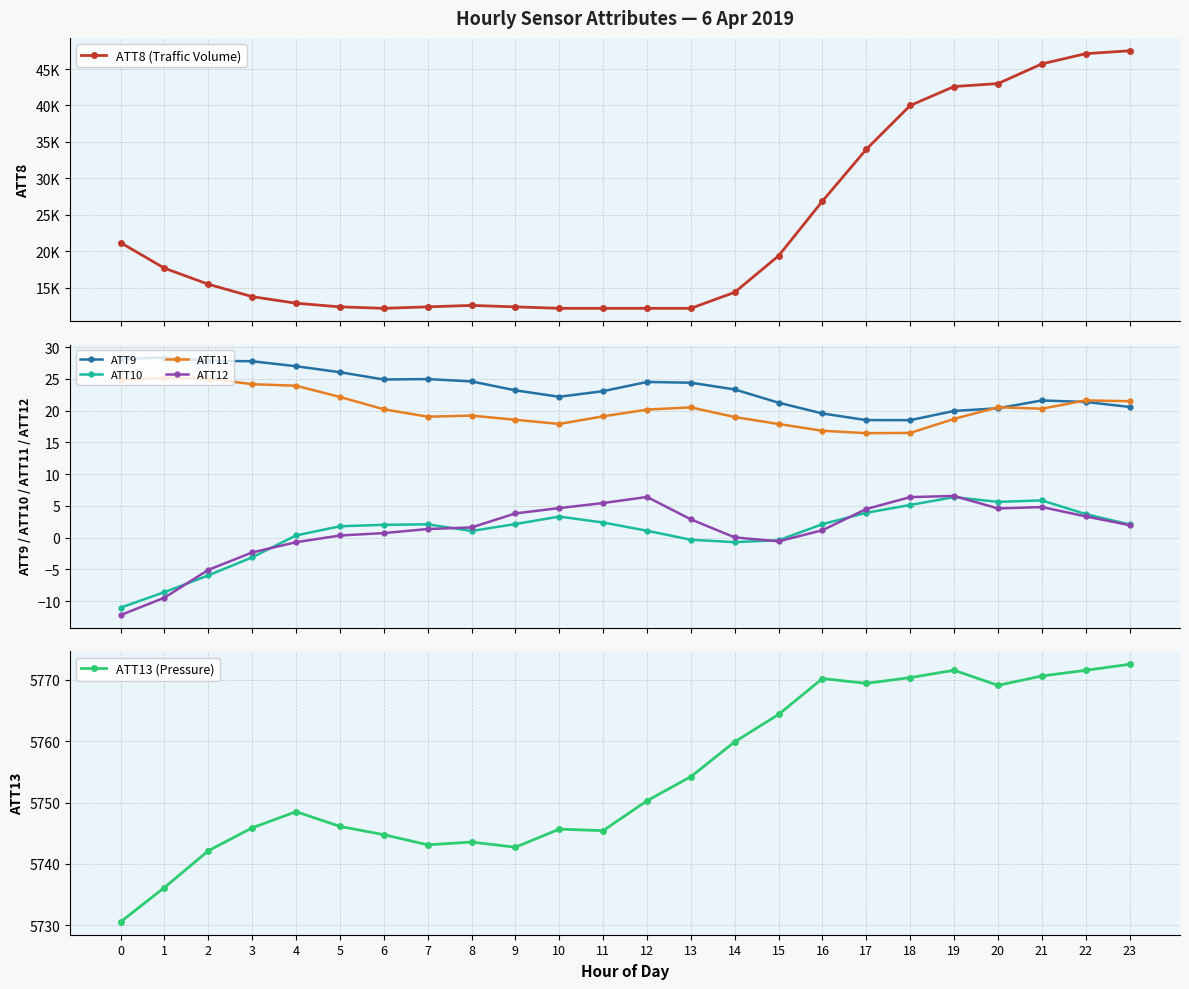

Is this an area chart (filled region under the line)?

No